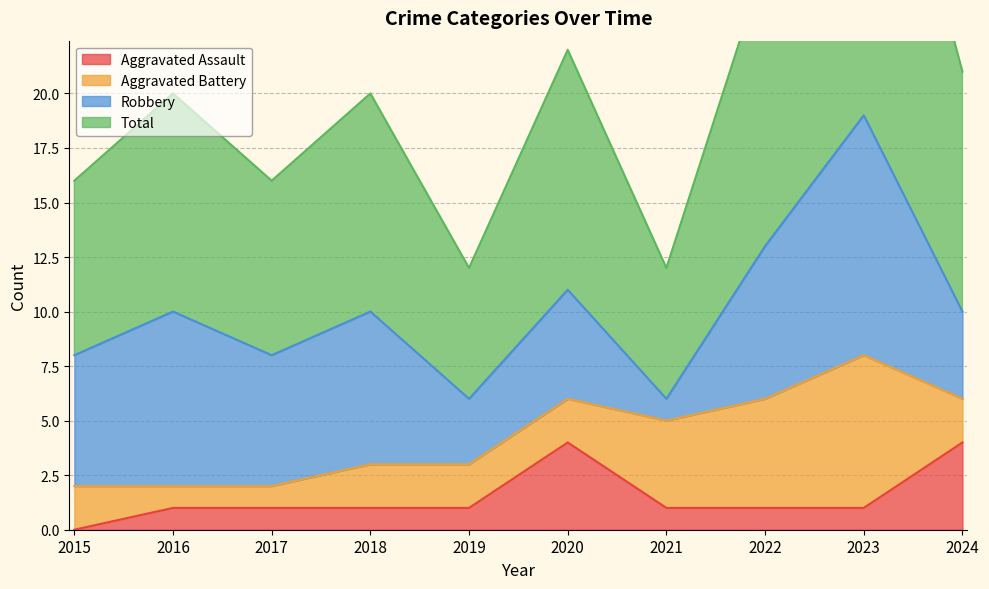

What is the difference between the second highest and second lowest values in the Total series?

14